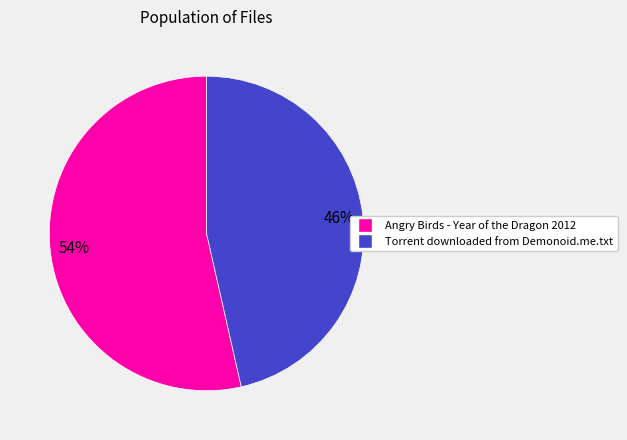

True or false: Torrent downloaded from Demonoid.me.txt accounts for 46% of the total.

True